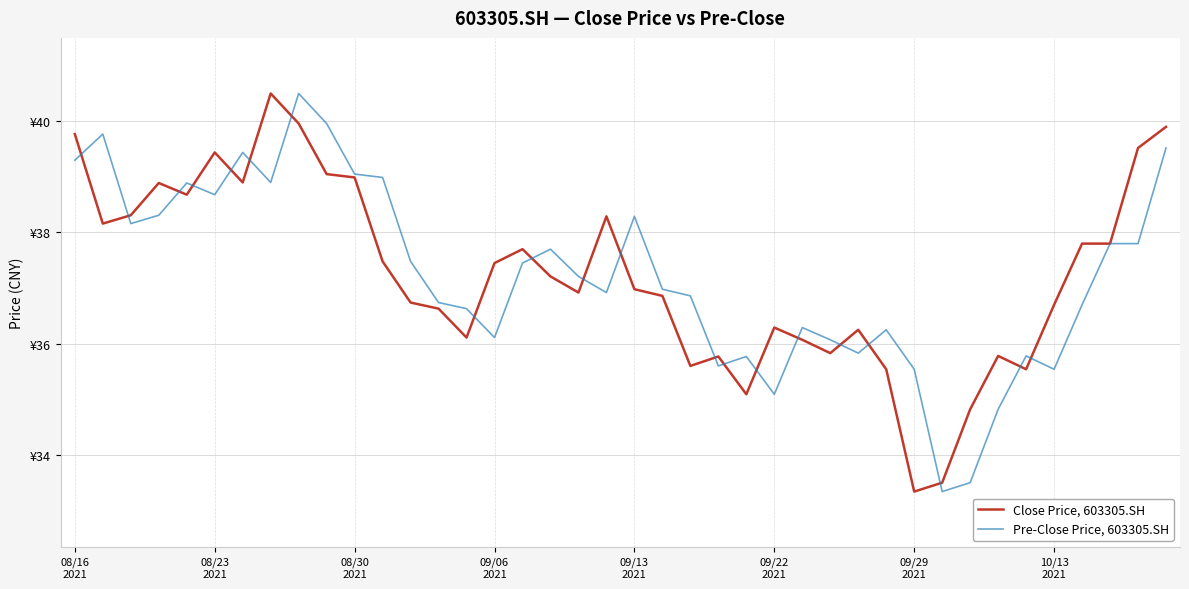

Does the chart have visible grid lines?

Yes